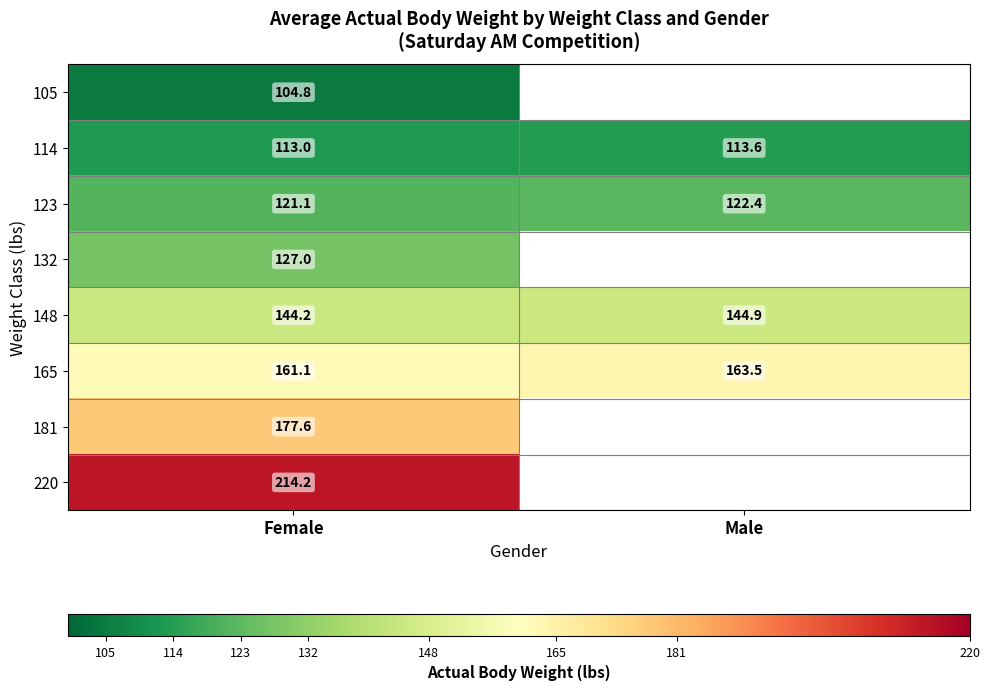

What is the spread (max minus min) of values at Female?

109.4